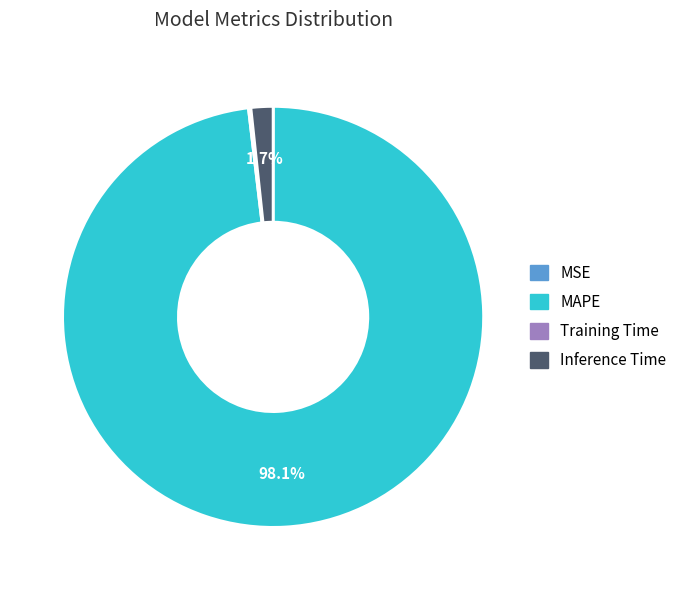

What is the largest slice in the pie chart?

MAPE